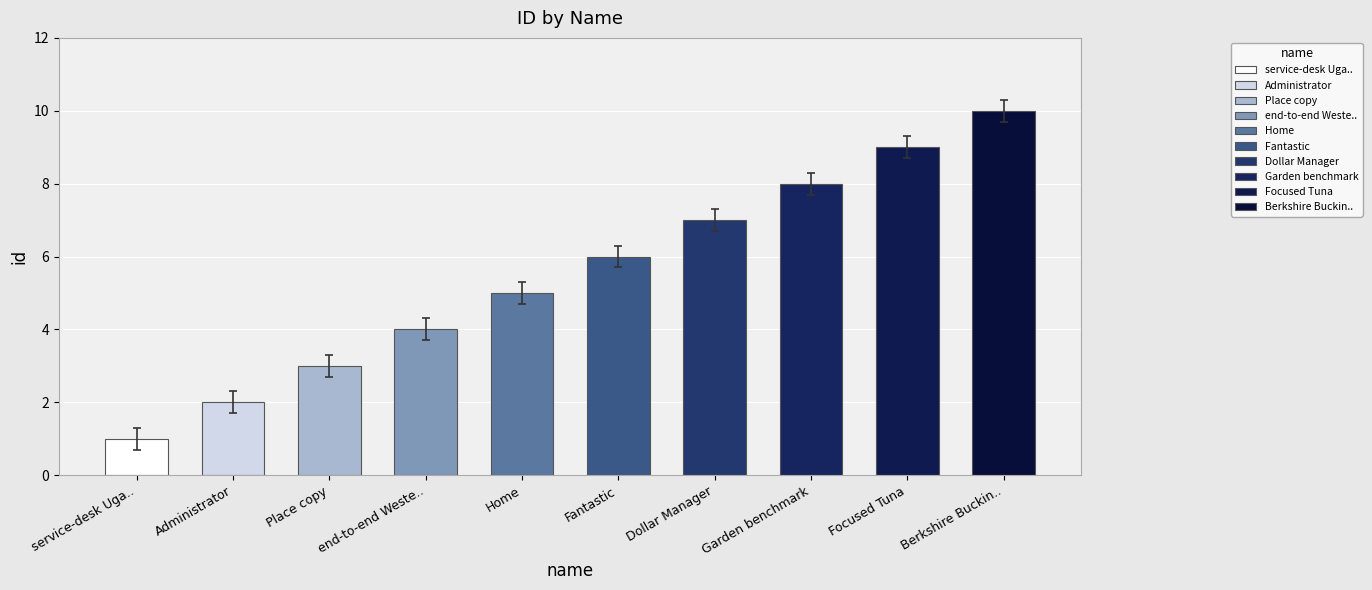

What is the change in value from Administrator to Home?

+3.0